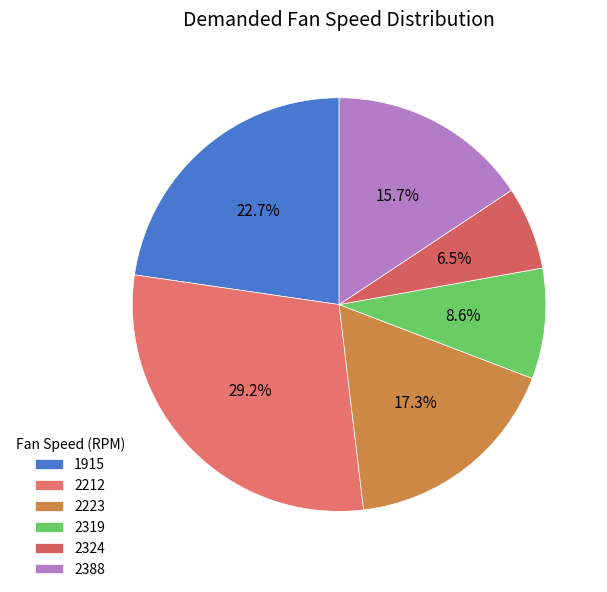

Which category has the biggest portion of the pie?

2212